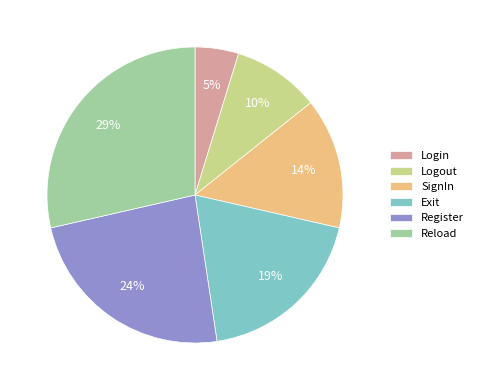

Which has a higher value, Logout or Exit?

Exit